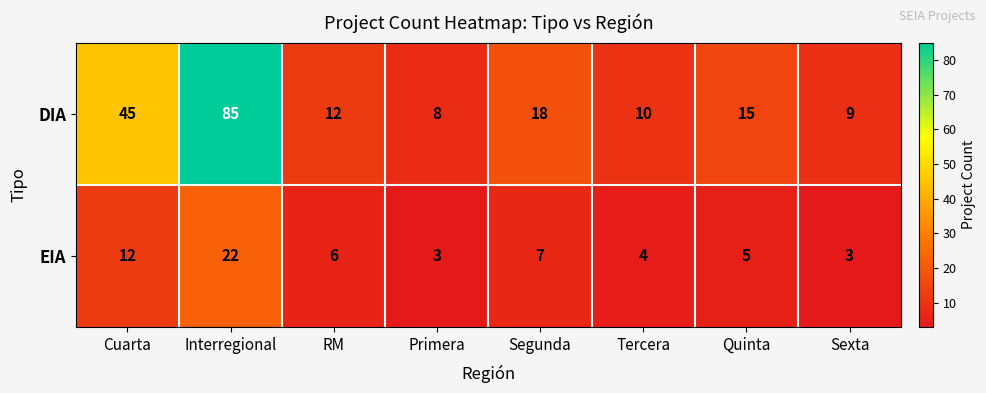

Is it true that DIA equals 3 at Sexta?

False